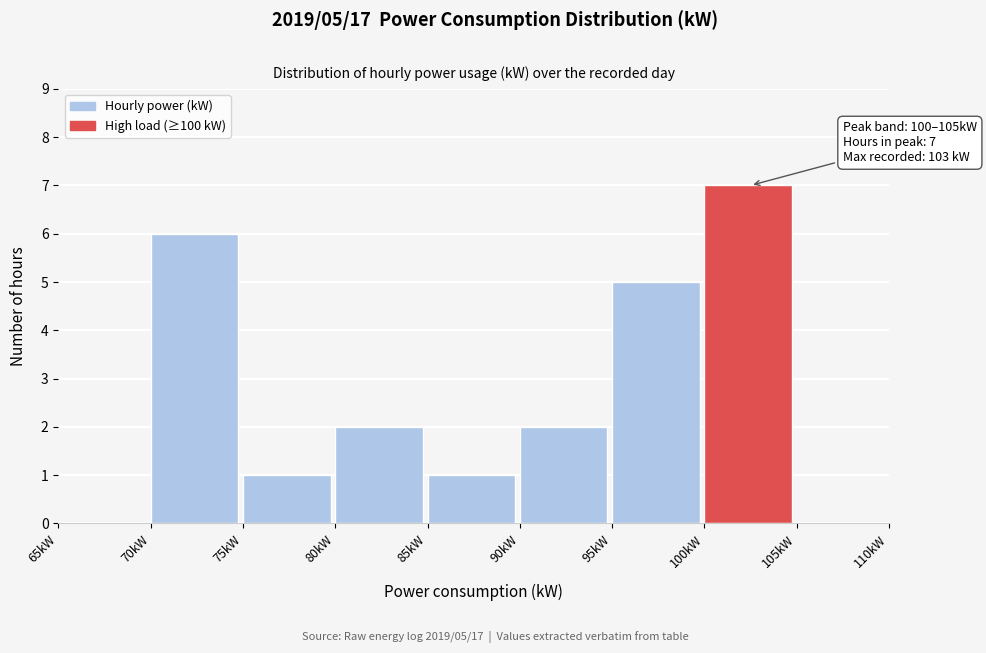

Over which range of the x-axis is the bar tallest?

100 to 105